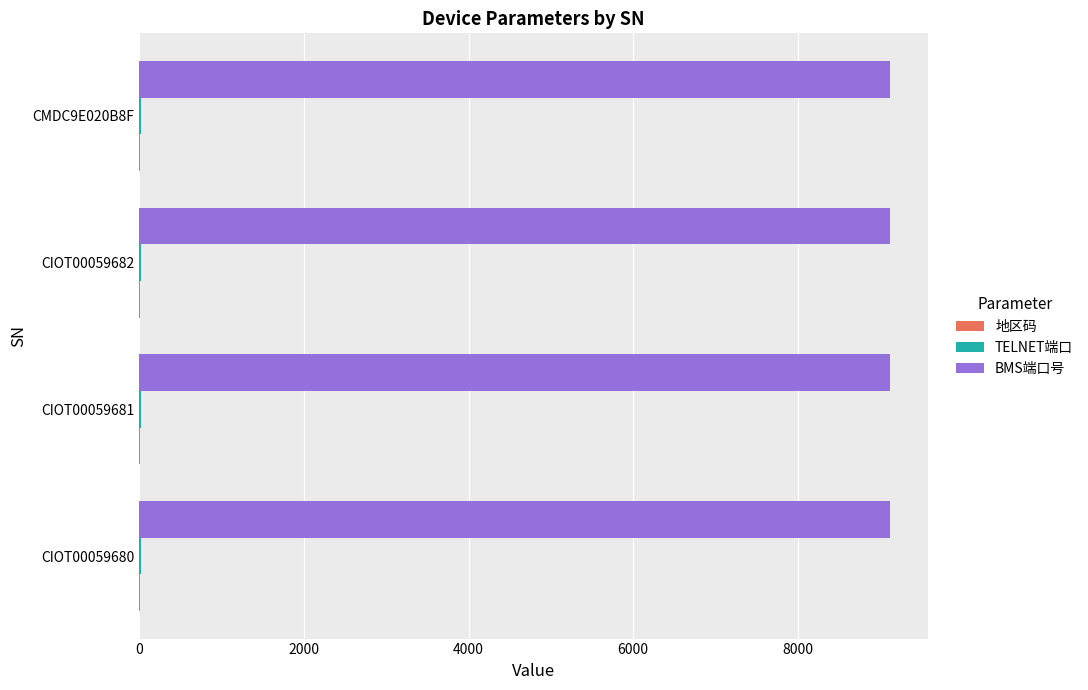

What is the total value across all series at CIOT00059681?

9149